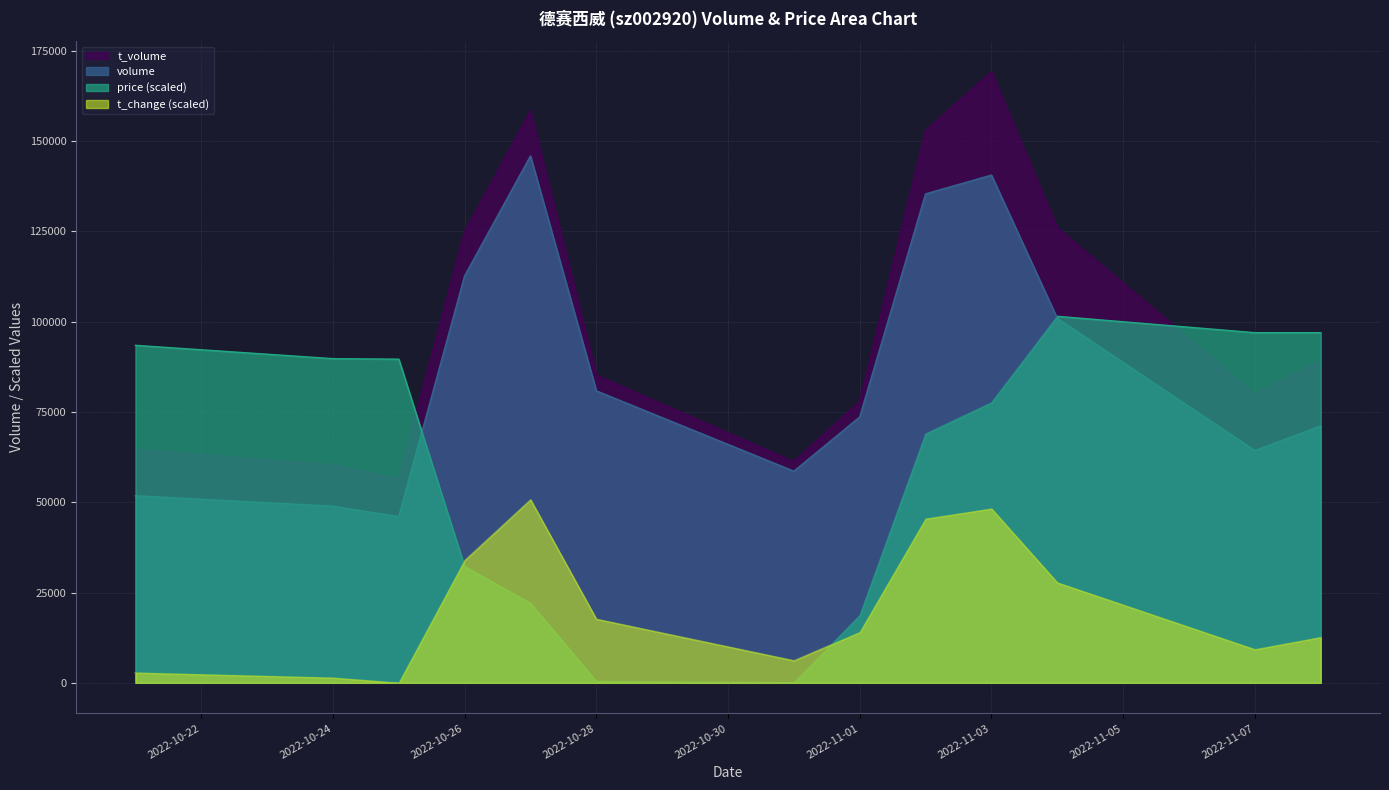

What are all the series names shown in the legend?

t_volume, volume, price (scaled), t_change (scaled)